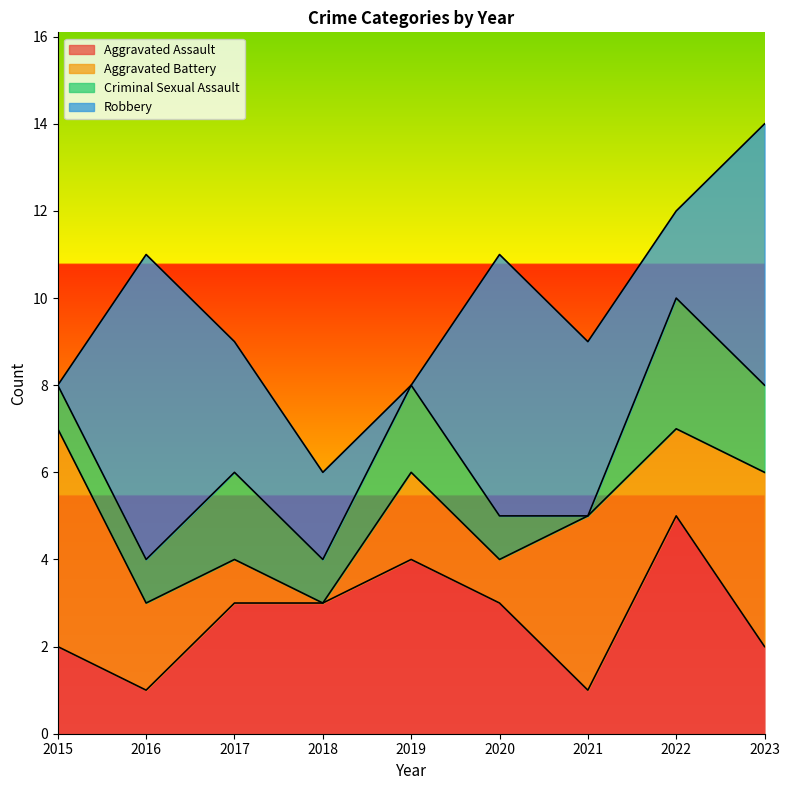

Is it true that Criminal Sexual Assault equals 0 at 2016?

False